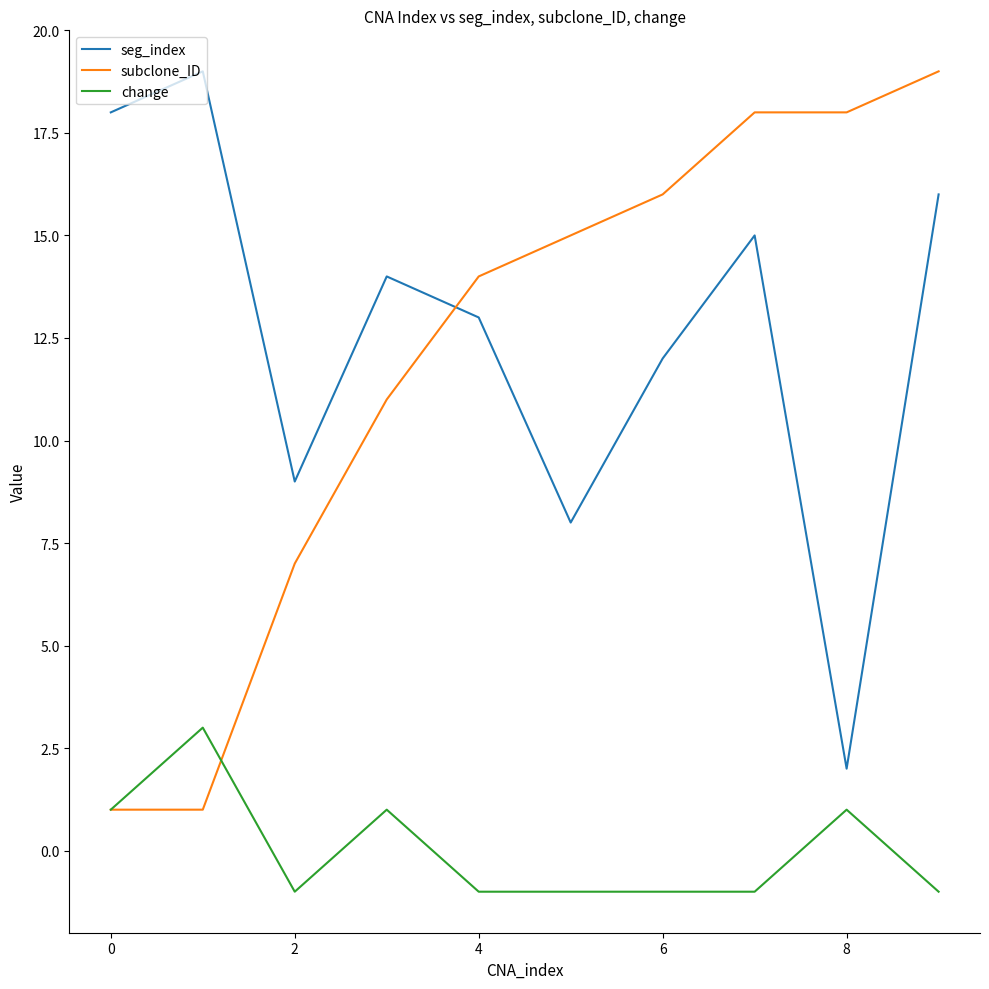

What is the maximum value shown in the chart?

19